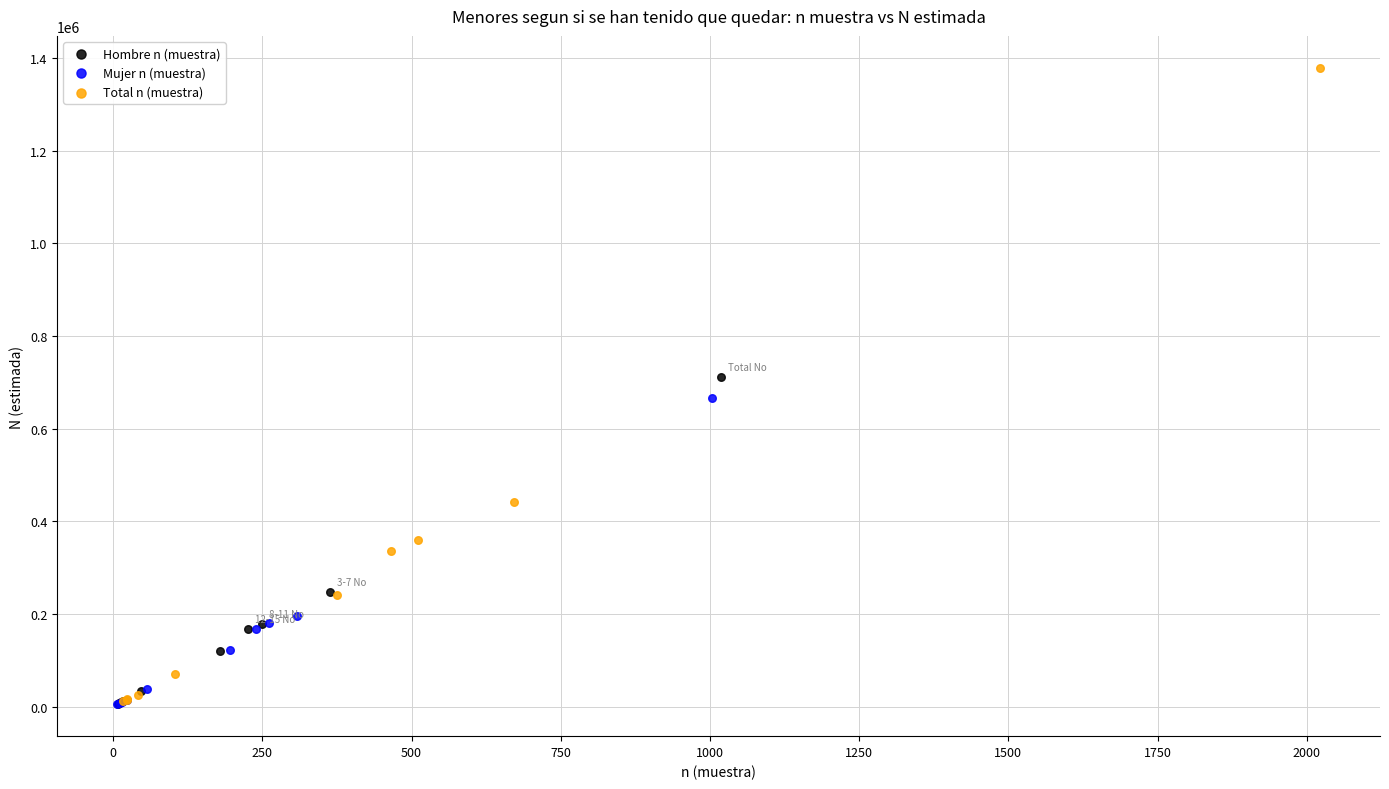

Which series contains the highest Y value?

Total n (muestra)